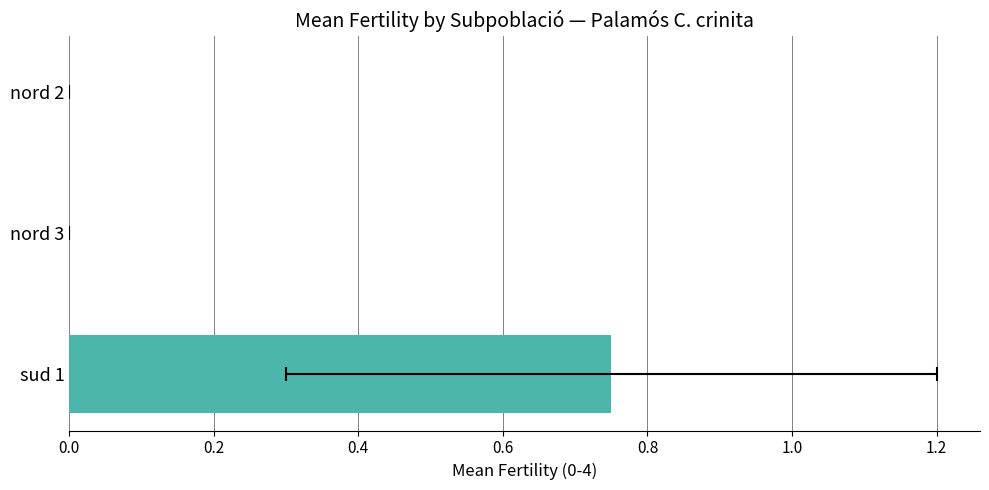

True or false: the data shows 0.0 at 0.4.

True